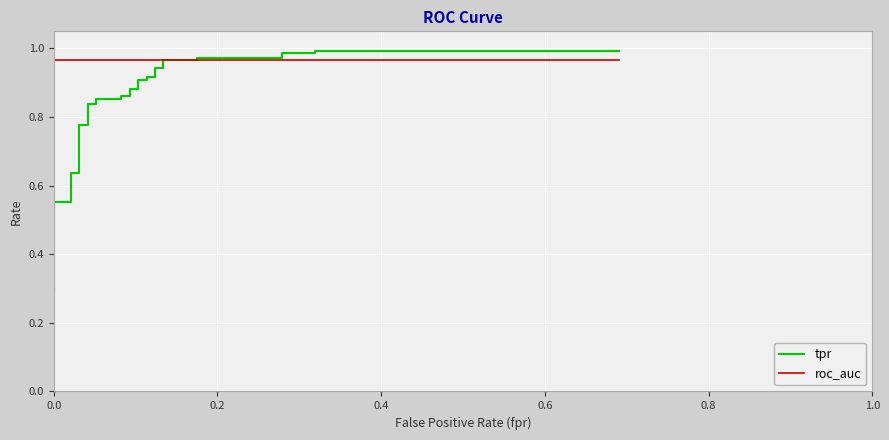

True or false: tpr has more than 0 interior local peaks.

False